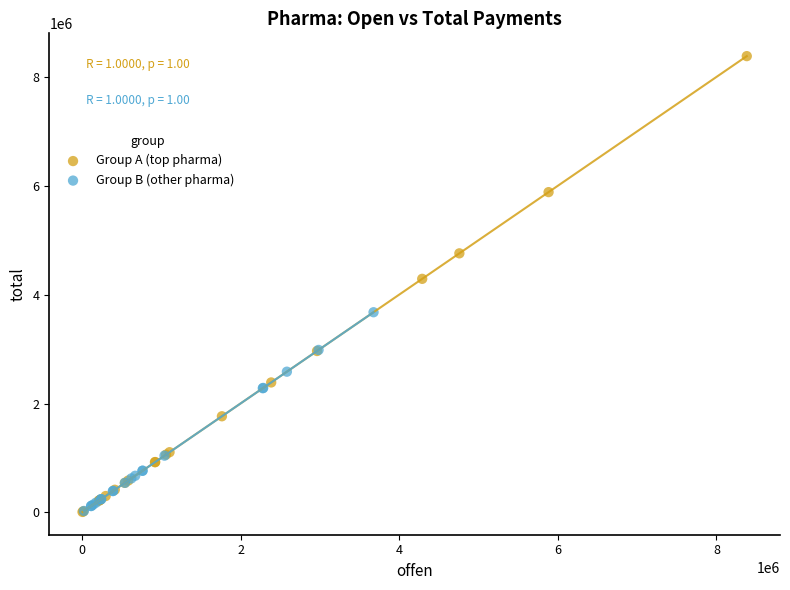

Which series contains the highest Y value?

Group A (top pharma)